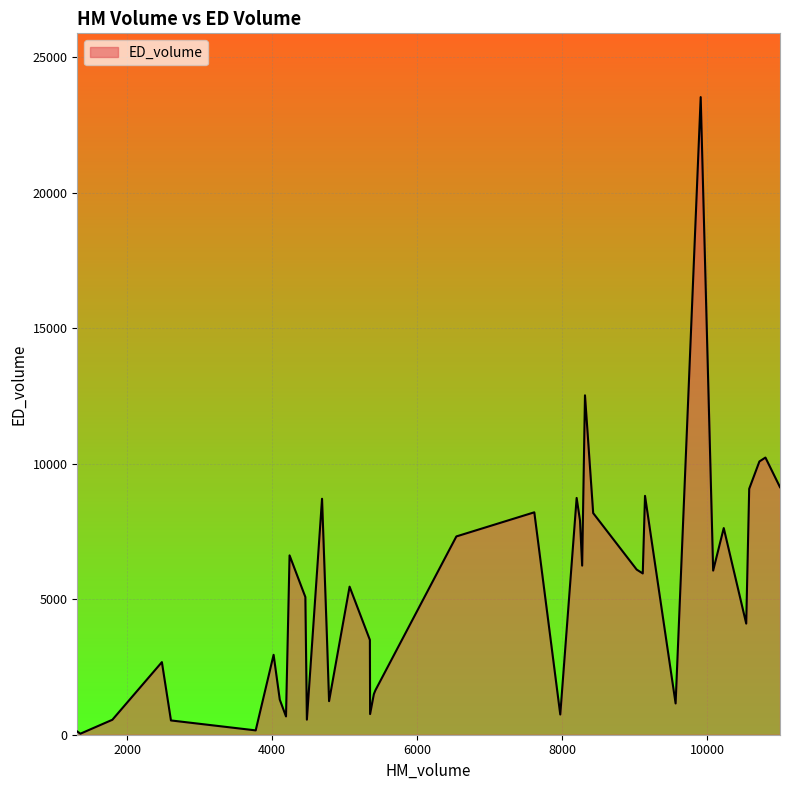

What is the difference between the maximum and minimum values?

23490